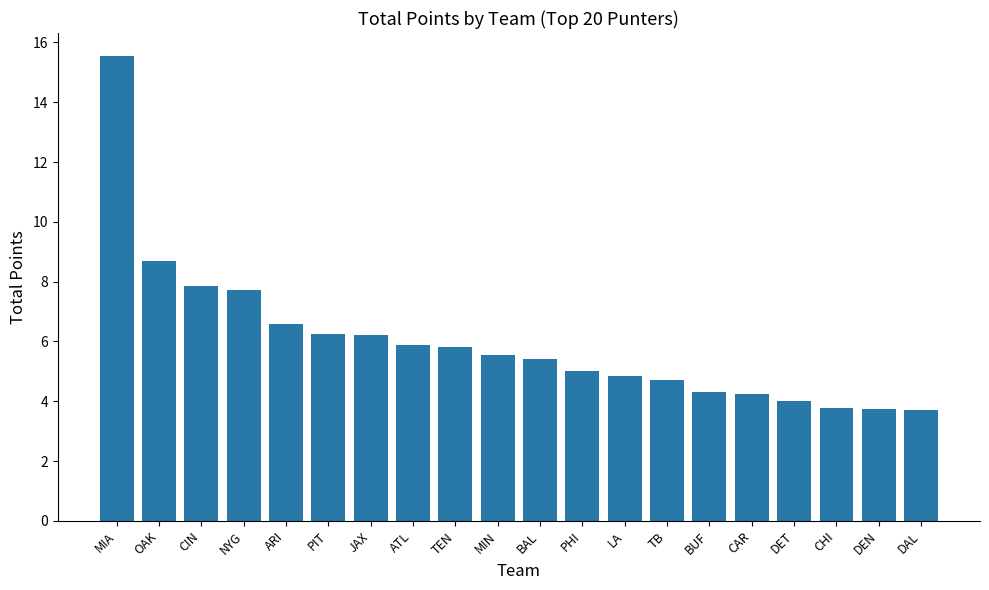

What is the minimum value shown in the chart?

3.7